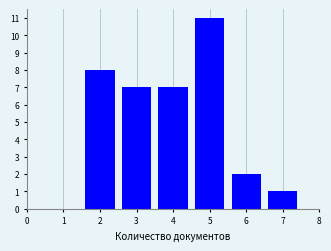

Reading left to right, list all the values displayed in this chart.

8	7	7	11	2	1